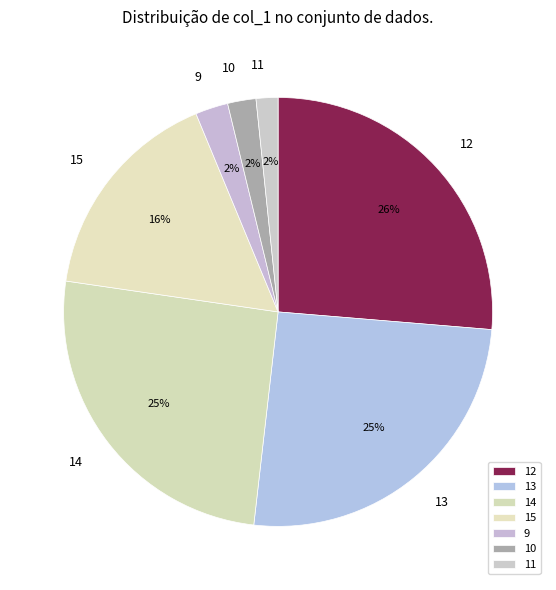

What is the largest slice in the pie chart?

12